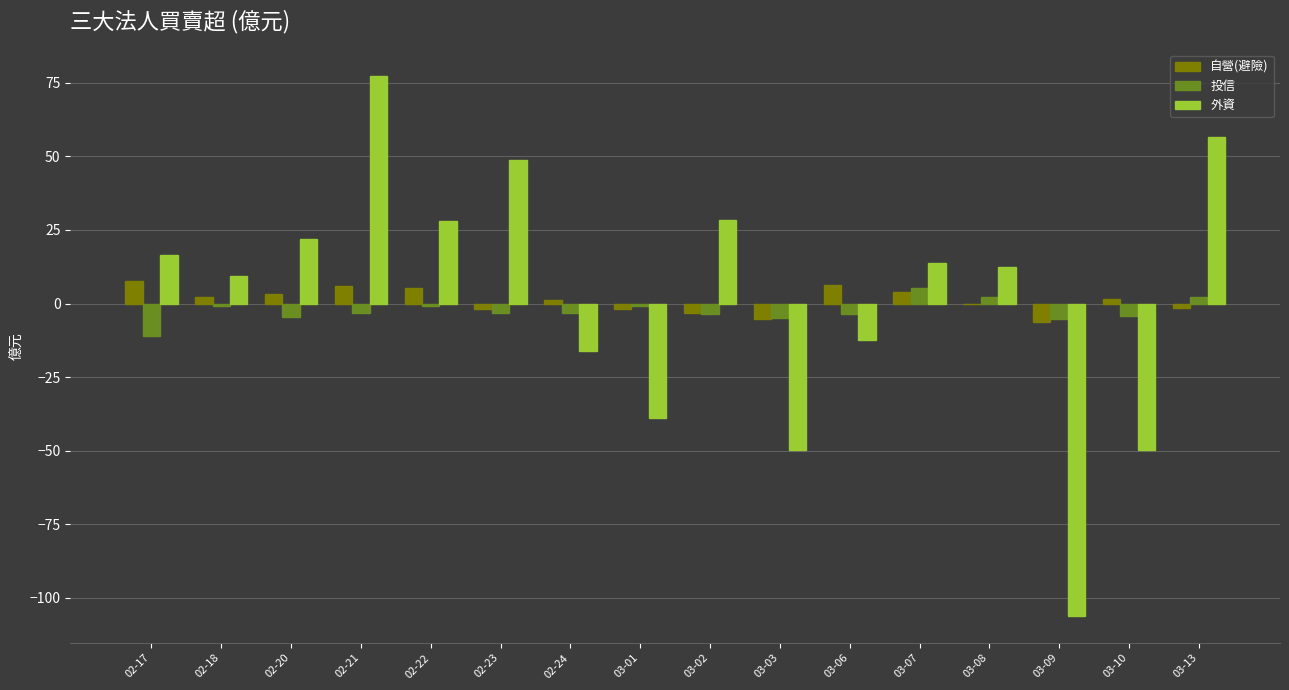

True or false: 外資 has a value of -106.1 at 03-09.

True